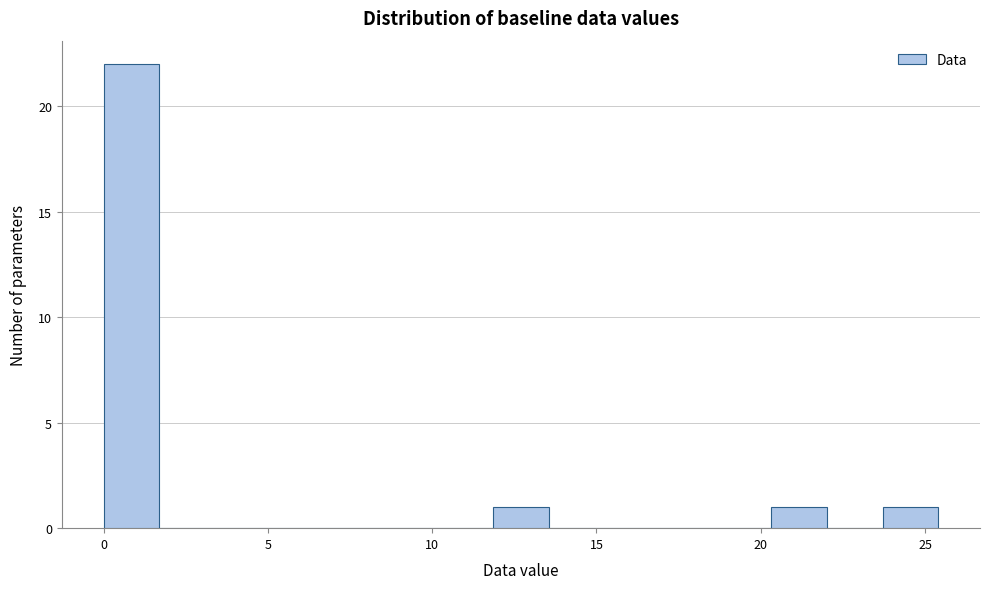

Around what value on the x-axis is the tallest bar? Give the approximate position of its centre, as read against the axis.

1.0